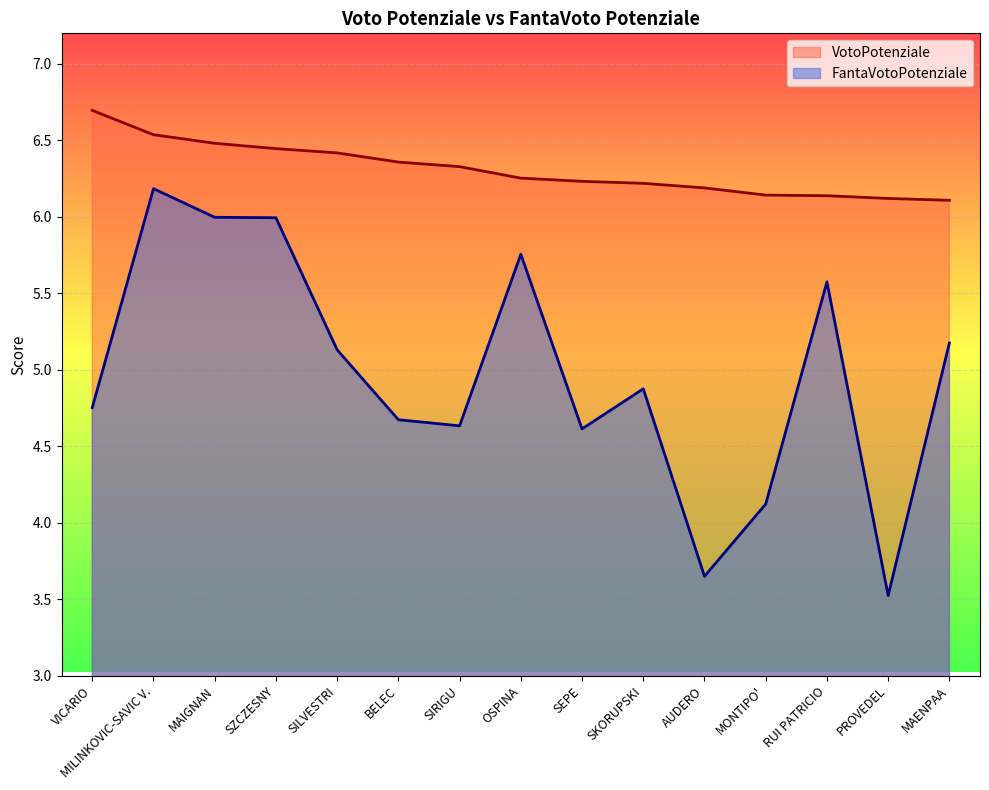

True or false: VotoPotenziale has more than 2 points higher than both neighbors.

False